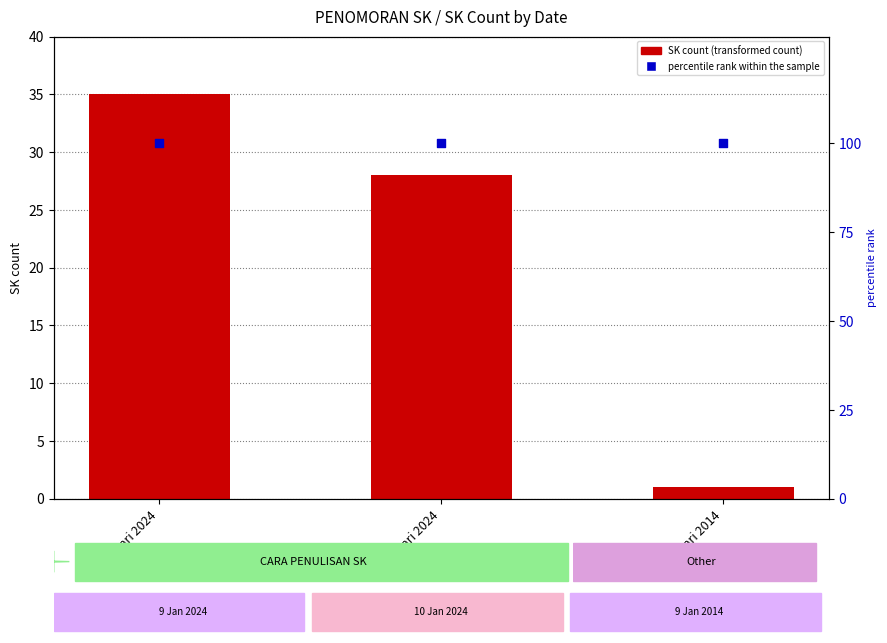

What are all the series names shown in the legend?

SK count (transformed count), percentile rank within the sample